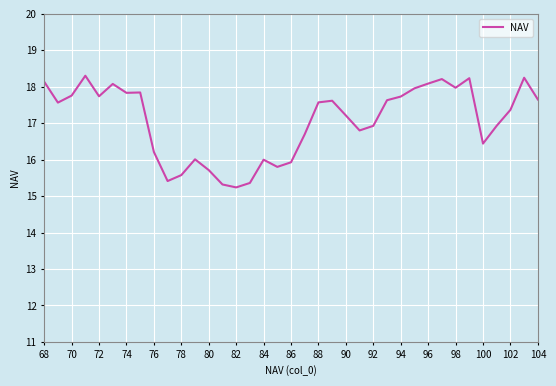

What is the smallest value displayed?

15.2